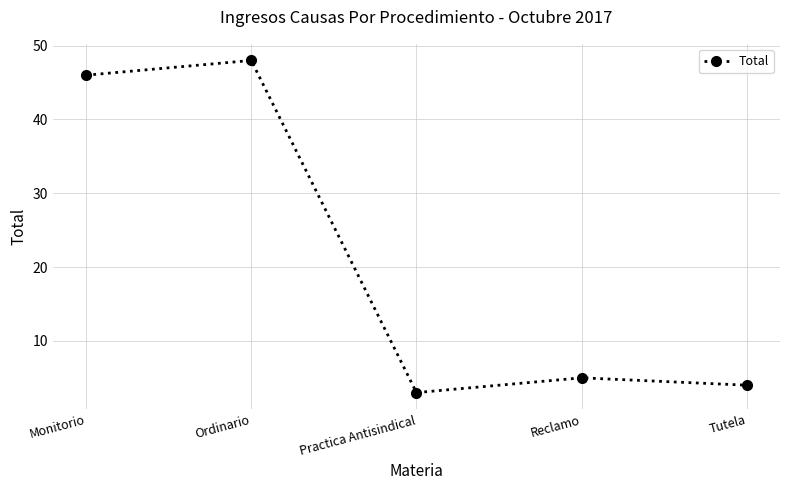

Where is the first local minimum?

Practica Antisindical